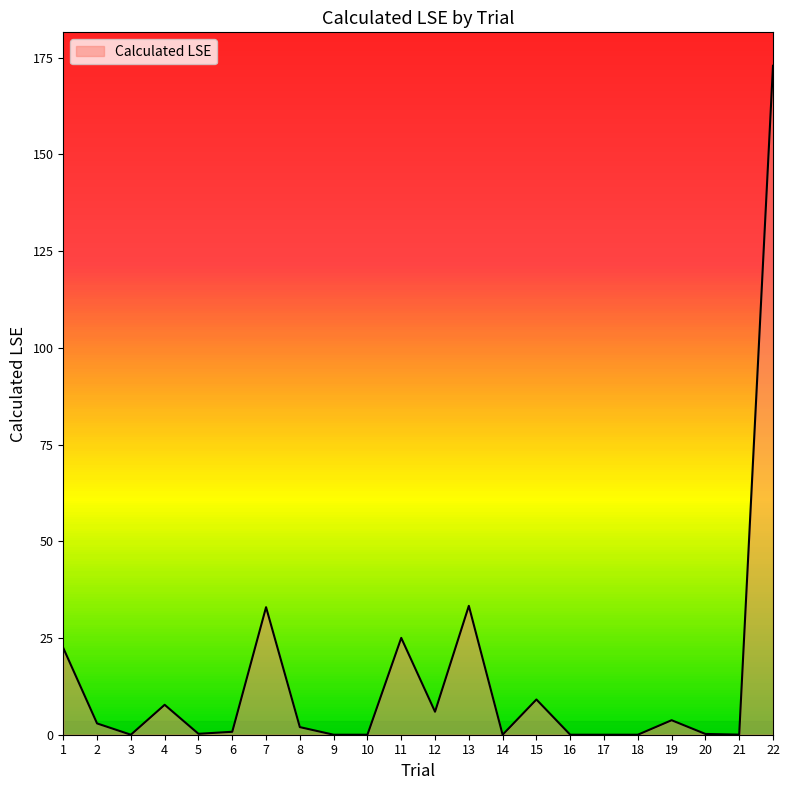

How many lines are shown in the chart?

1